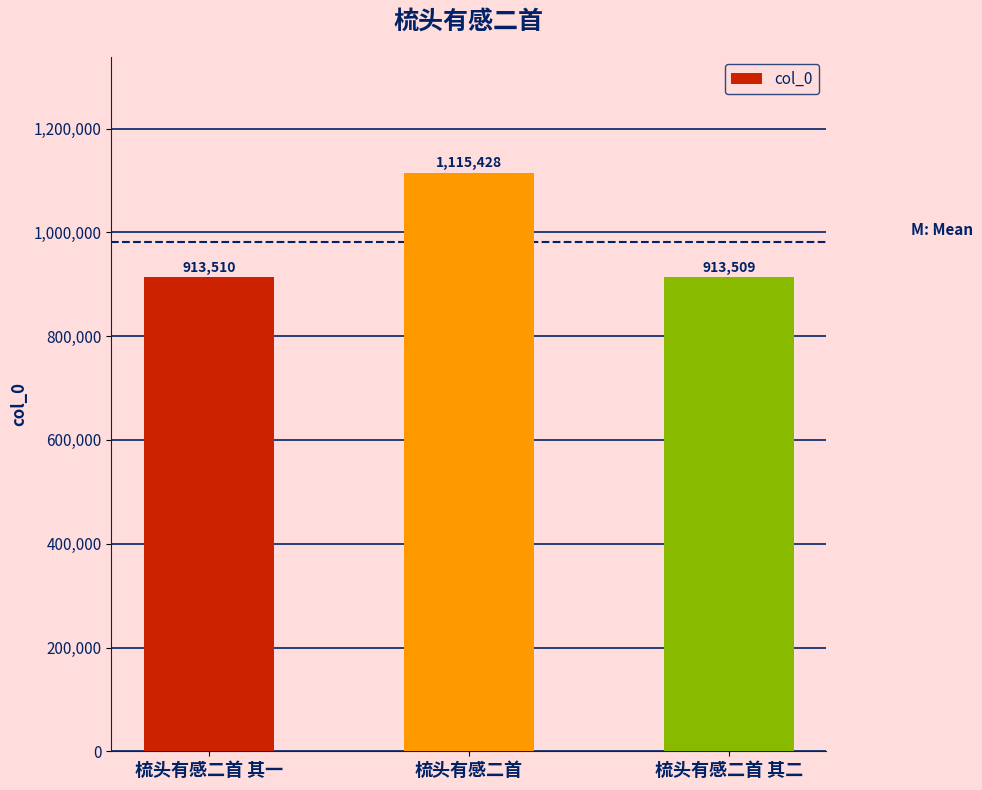

What is the smallest value displayed?

913509